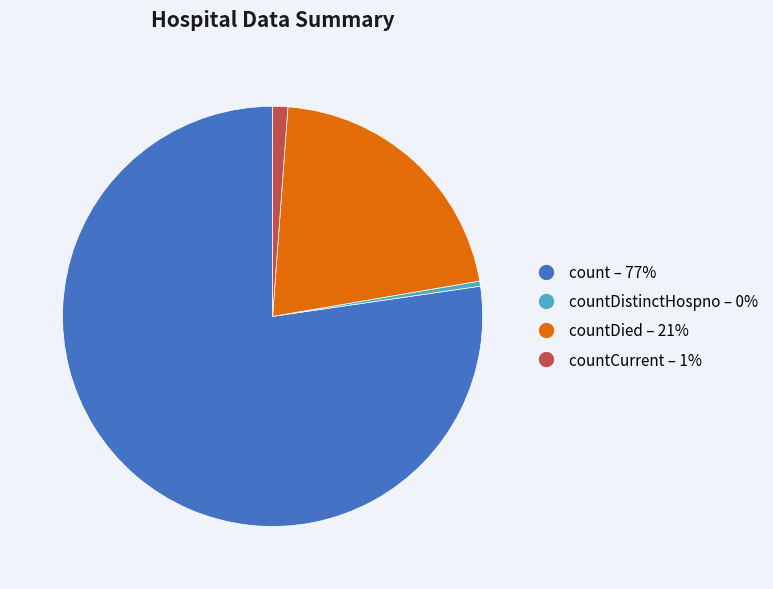

Is there a majority slice in this chart?

Yes